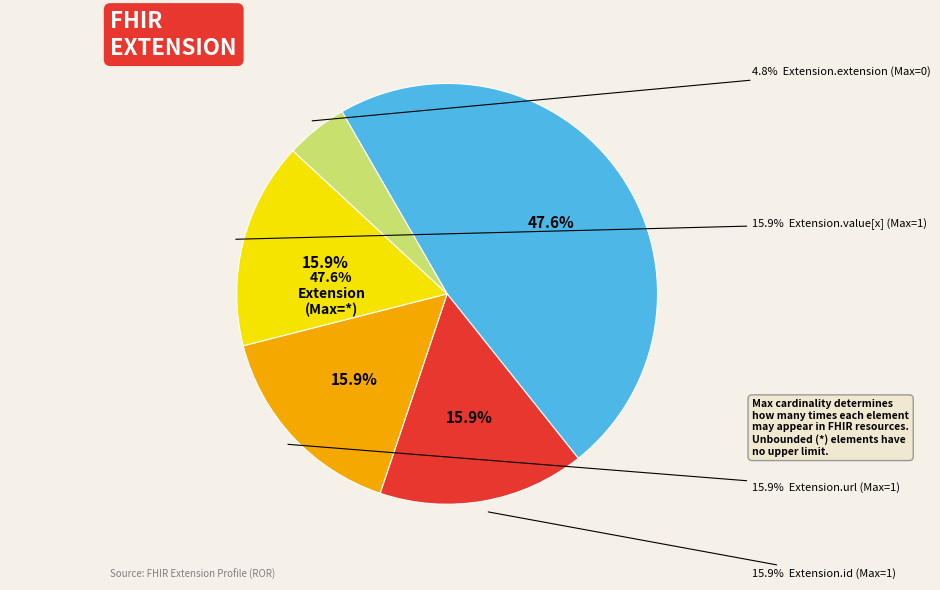

Count the number of slices in the pie.

5